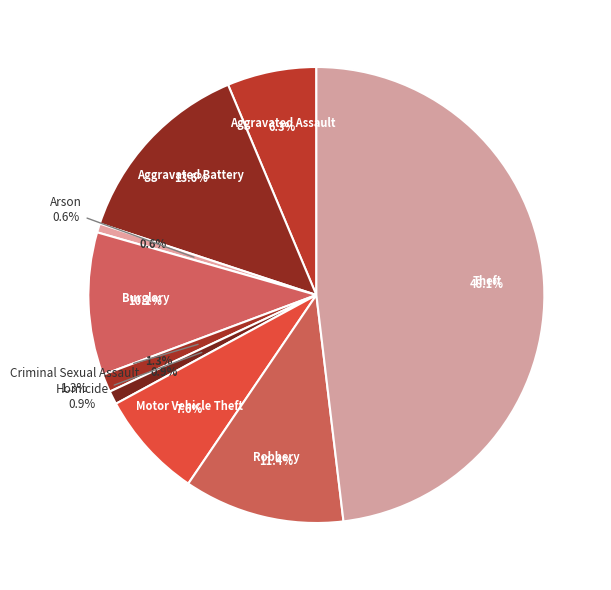

How many segments does this pie chart have?

9